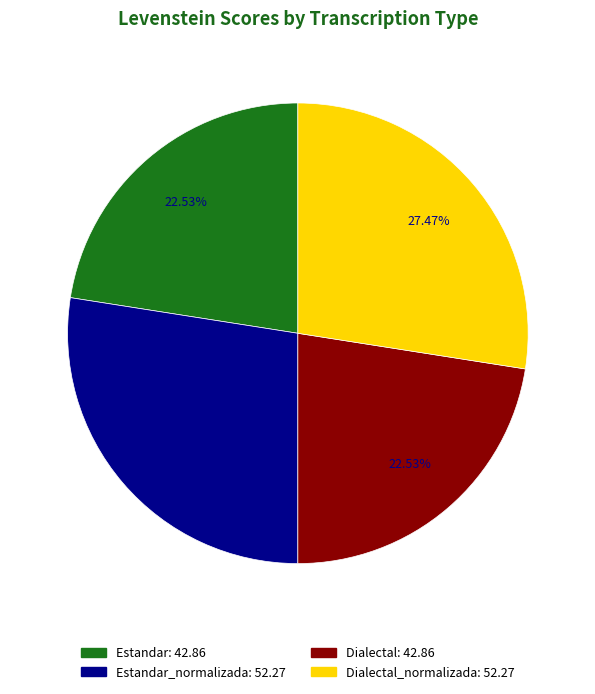

Is there any slice that represents more than half of the pie?

No